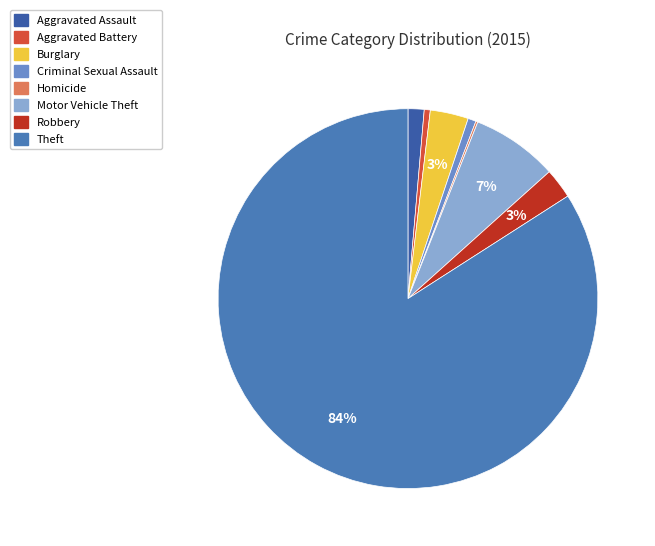

How many slices are in this pie chart?

8